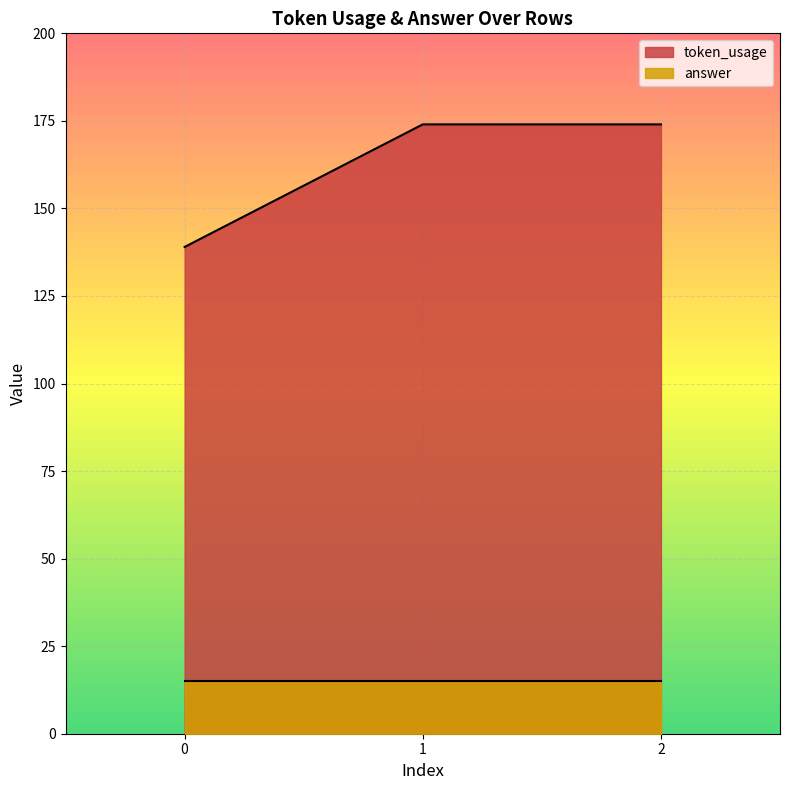

Reading left to right, what are all the values shown in this chart?

0=139	1=174	2=174